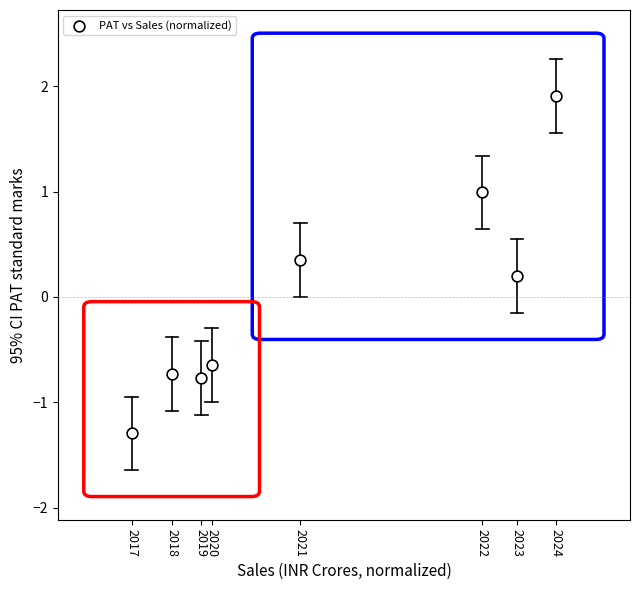

What is the range of Y values (max minus min)?

3.2